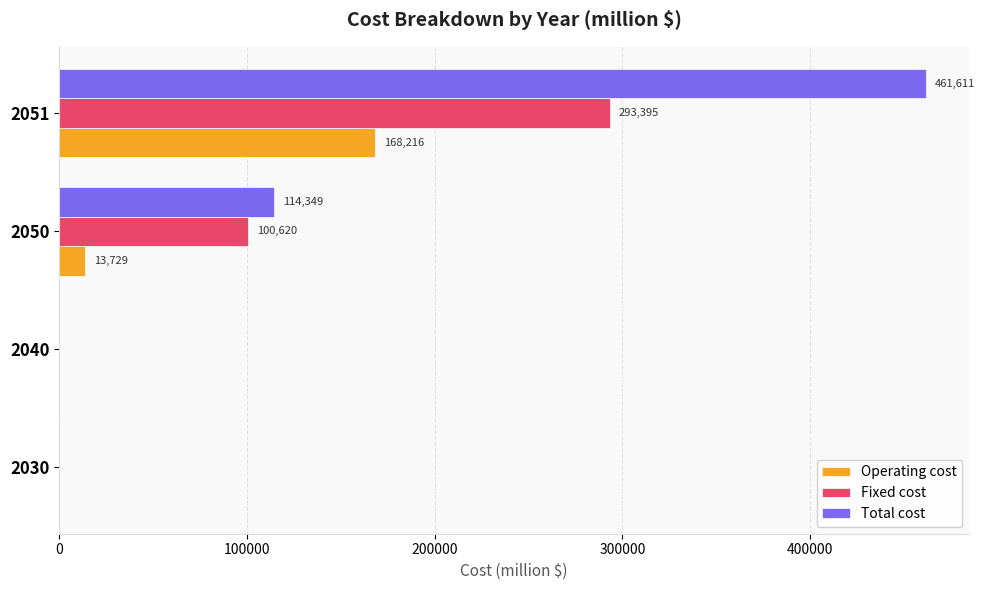

At which label does Total cost reach its peak?

2051